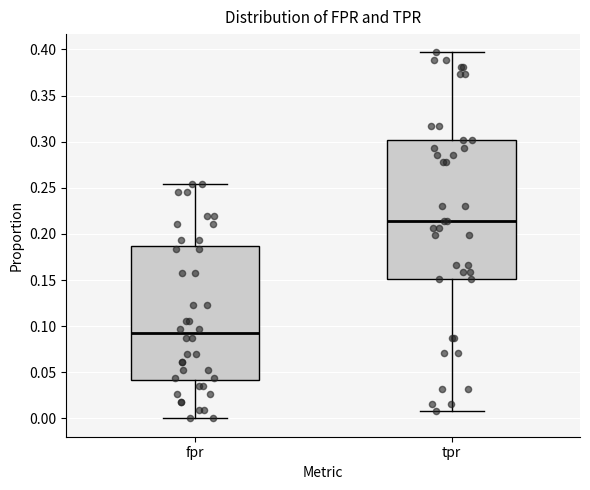

Where is the lower edge of the box for tpr on the y-axis? The values are not printed on the chart, so give them approximately, as read against the axis.

0.150